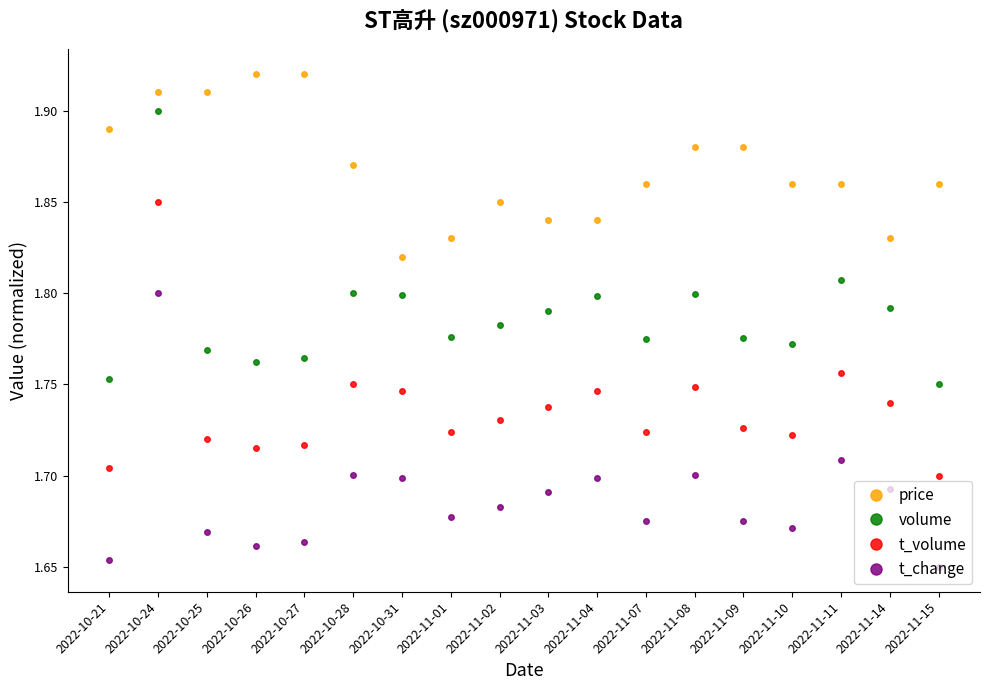

What is the label of the 18th point from the left?

2022-11-15